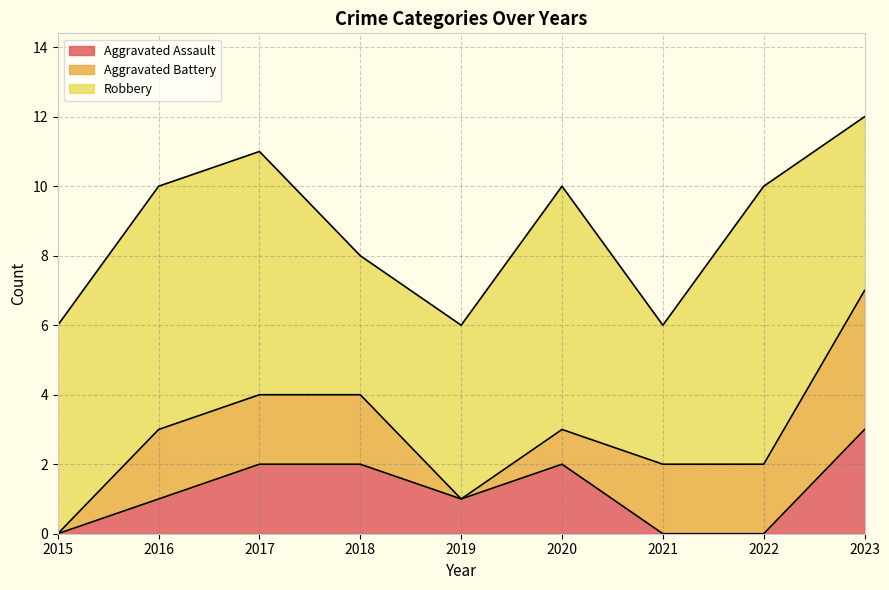

List the series in order of their peak value, lowest first.

Aggravated Assault, Aggravated Battery, Robbery